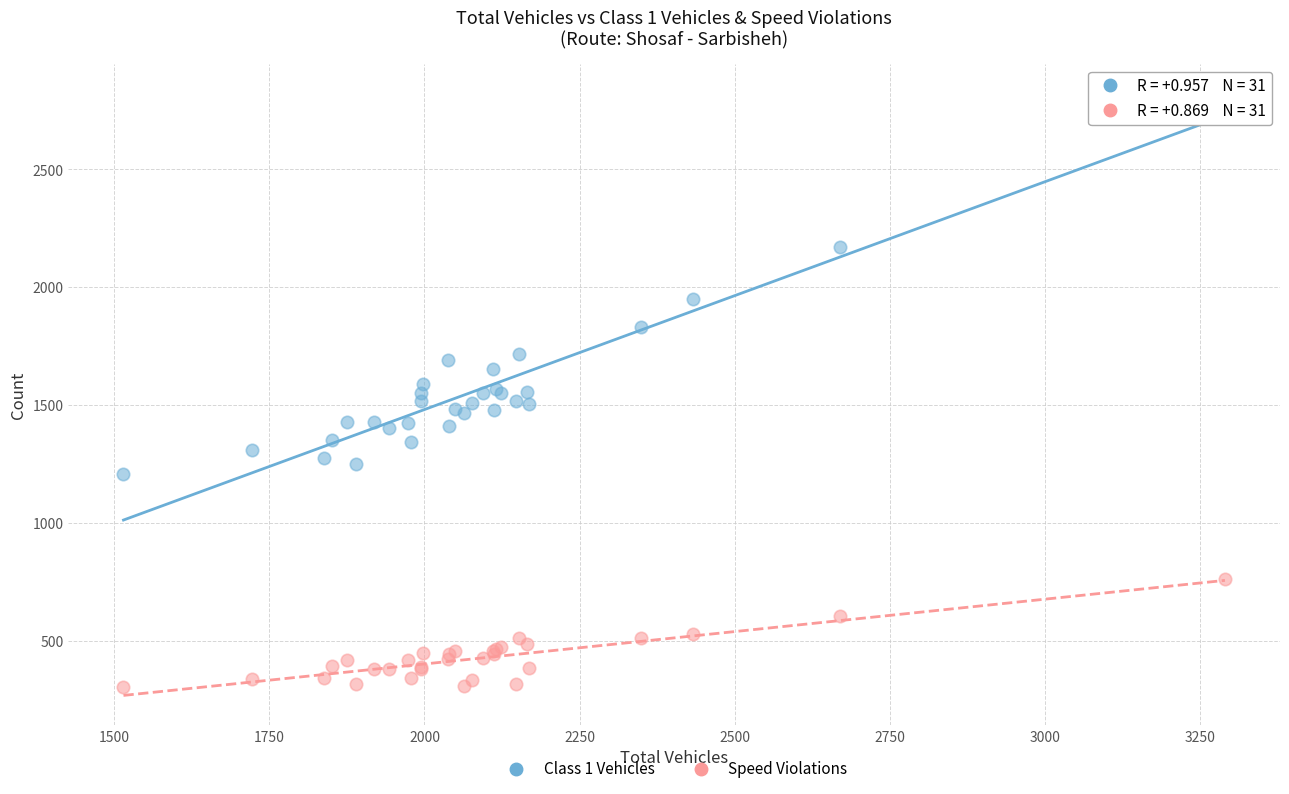

Which series has the largest Y range (max minus min)?

Class 1 Vehicles